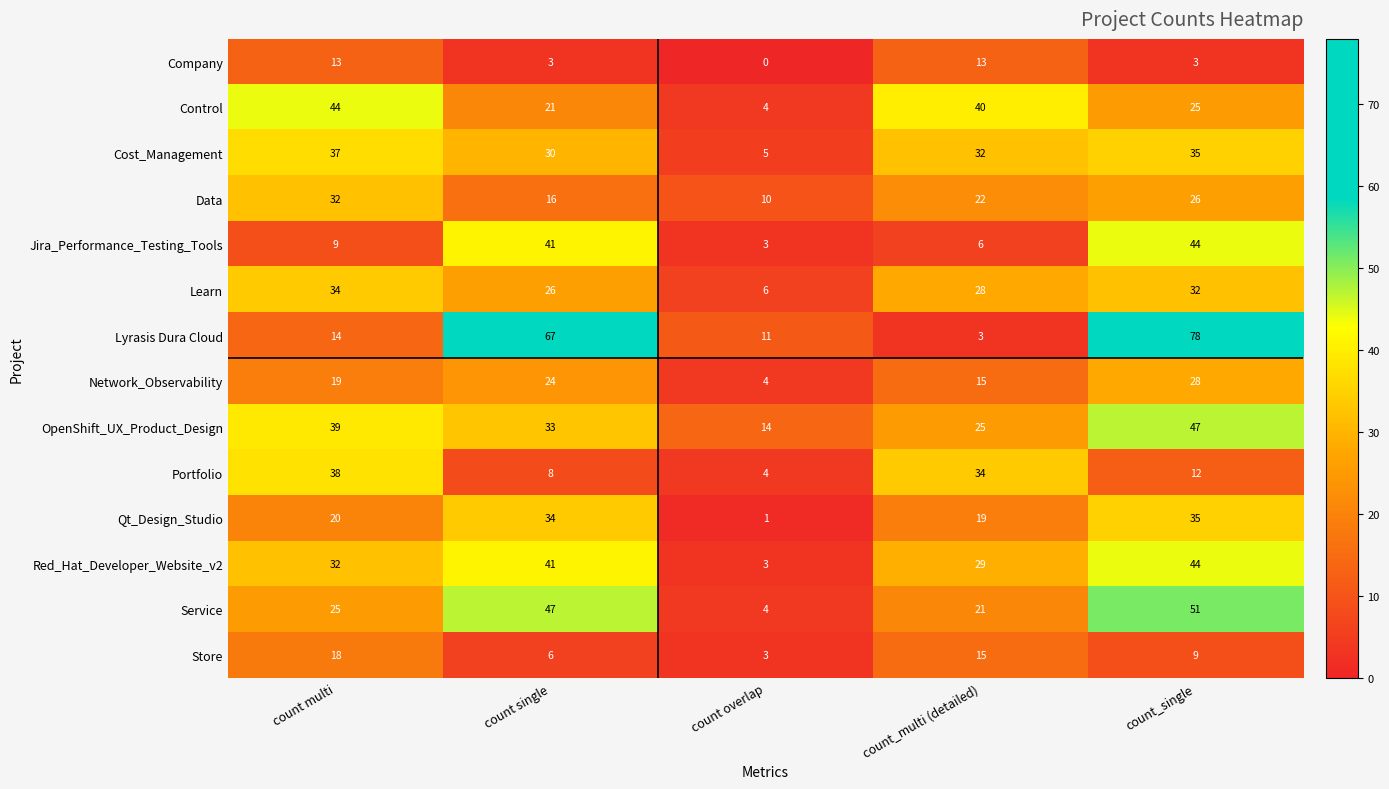

Is it true that Portfolio equals 1 at count overlap?

False